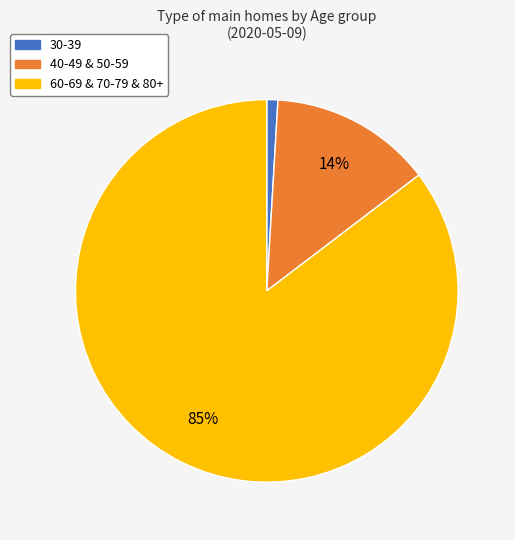

Which has a higher value, 30-39 or 60-69 & 70-79 & 80+?

60-69 & 70-79 & 80+